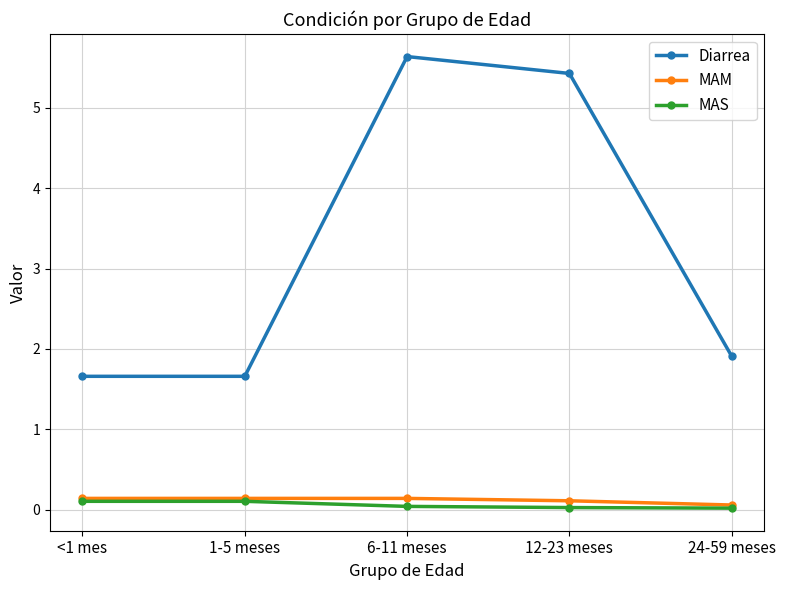

Between <1 mes and 6-11 meses, which series saw the biggest shift?

Diarrea